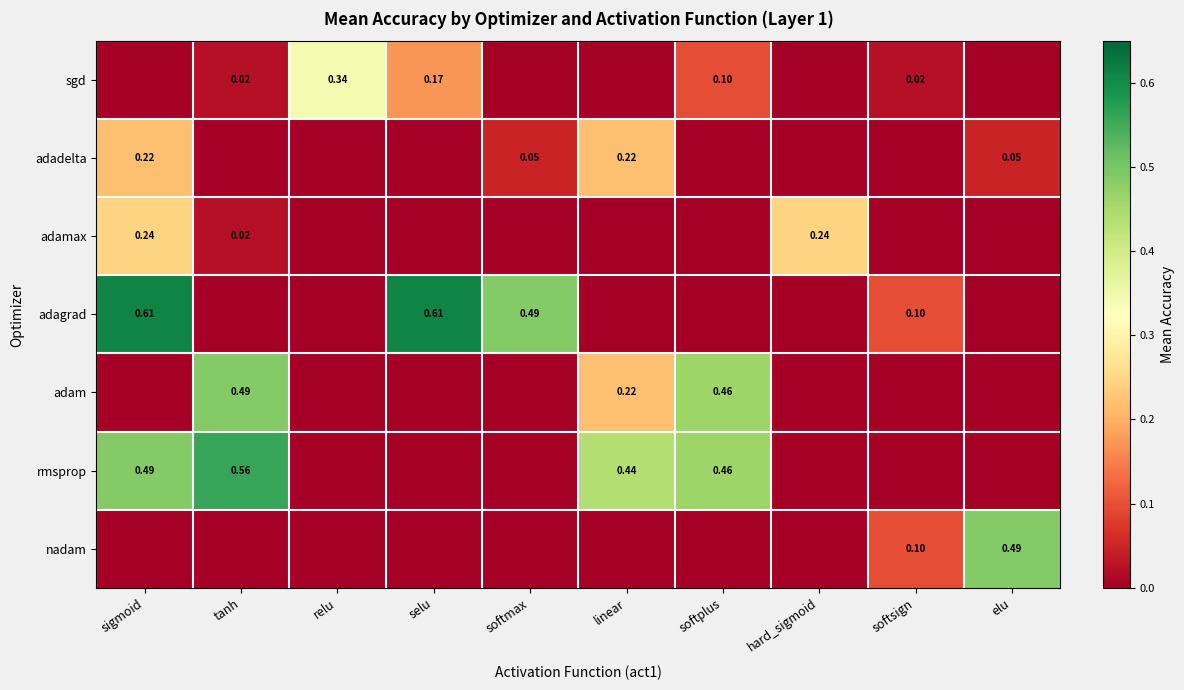

True or false: sgd has a value of 0.0 at elu.

True